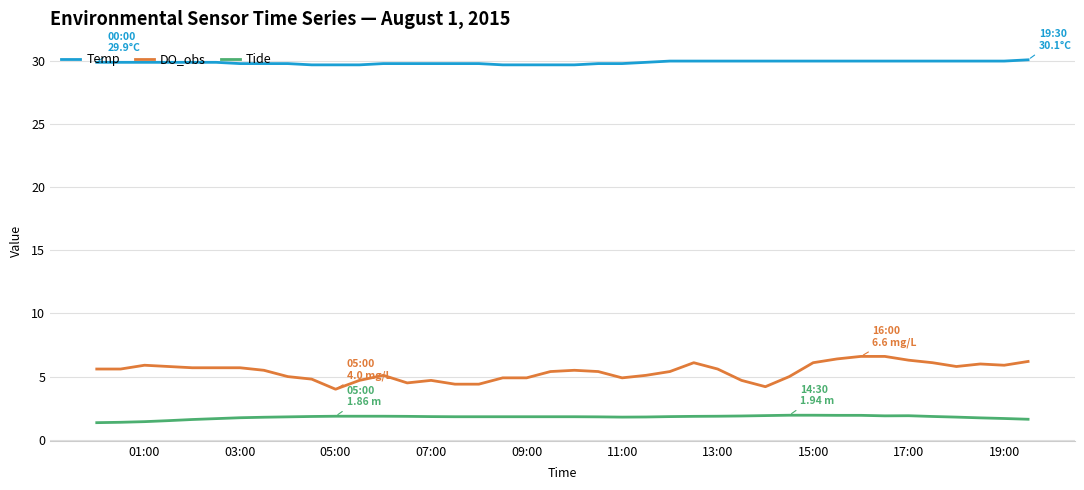

What is the difference between the maximum and minimum values in the DO_obs series?

2.6